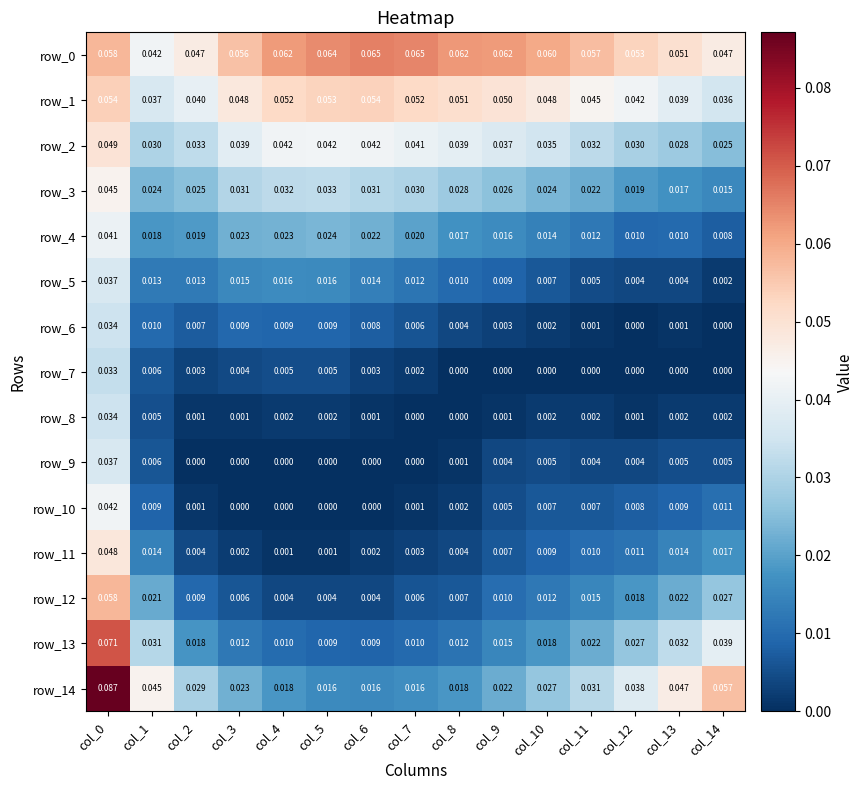

Is it true that row_10 equals 0.0 at col_2?

True